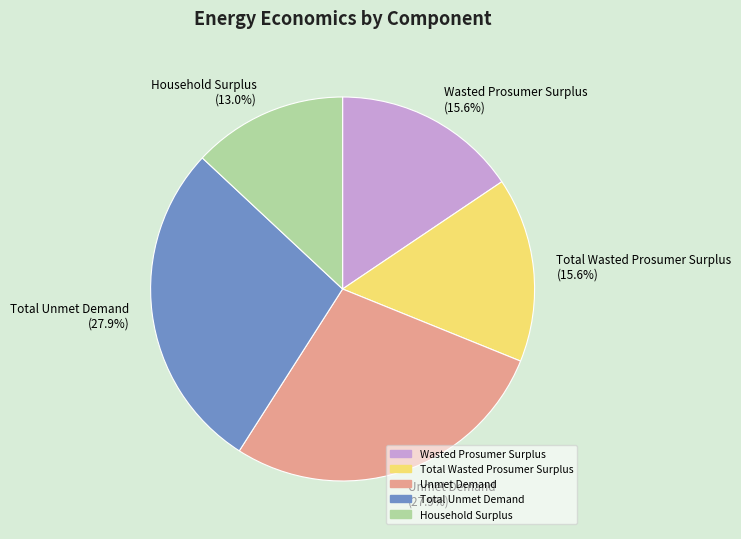

Does Total Unmet Demand represent more than half of the total?

No